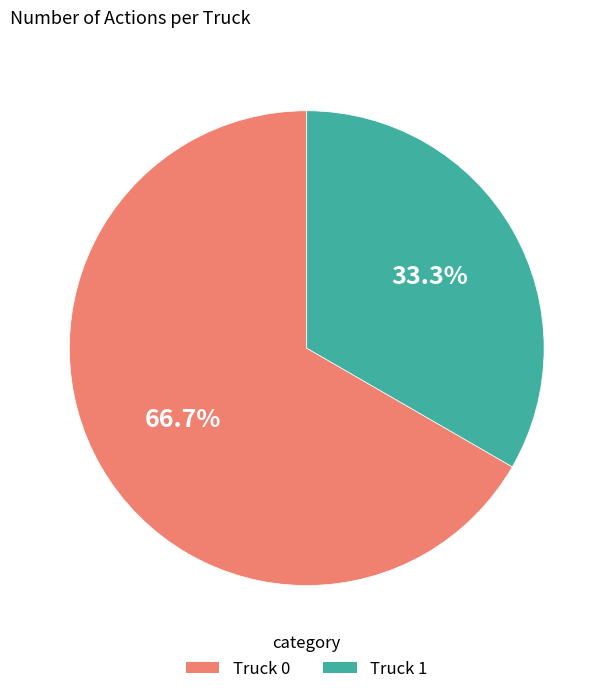

Does any single category account for the majority?

Yes